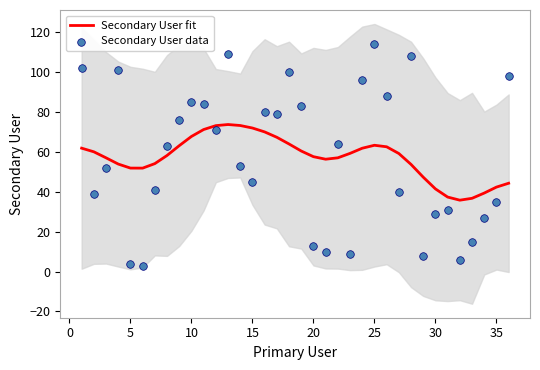

True or false: Secondary User fit has a value of 57.6 at 20.

True